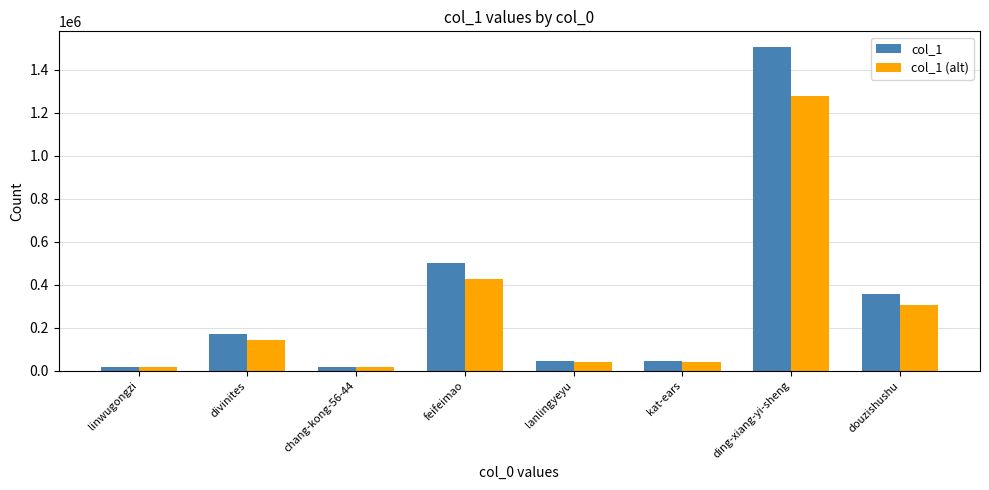

Which series changed the most between divinites and kat-ears?

col_1